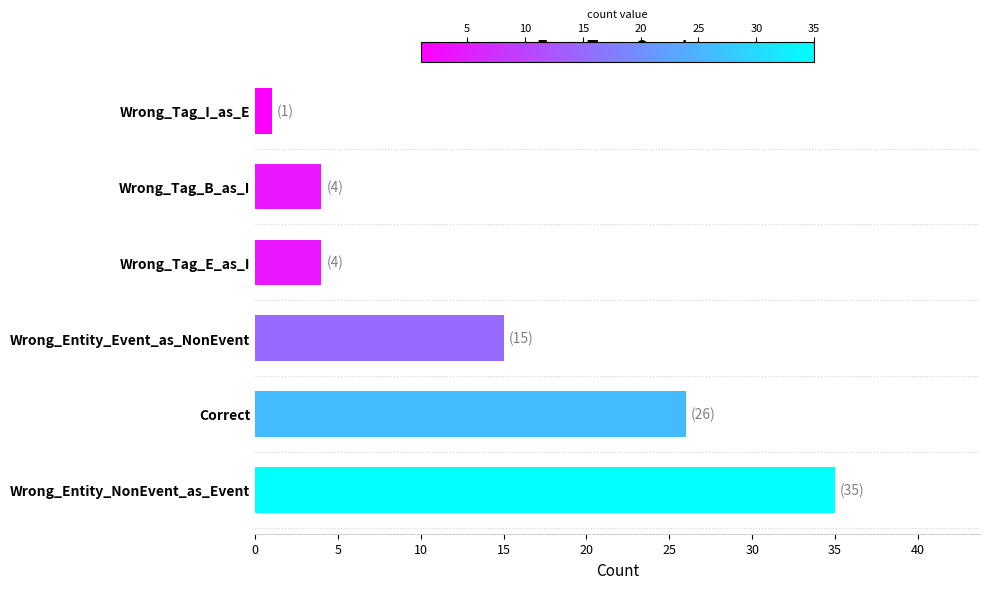

Where is the data nearest to the value 18?

Wrong_Entity_Event_as_NonEvent